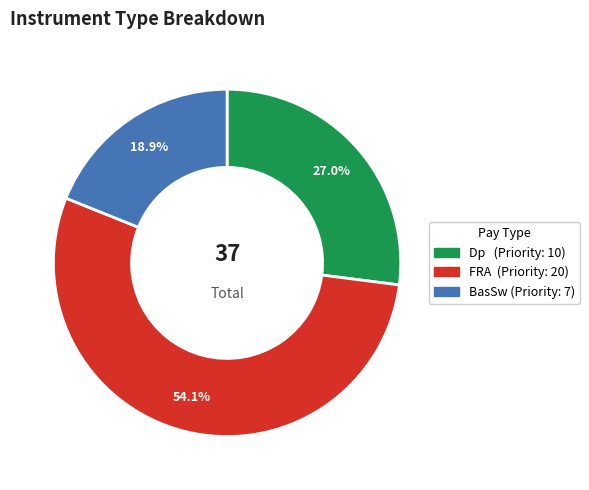

Is there a majority slice in this chart?

Yes